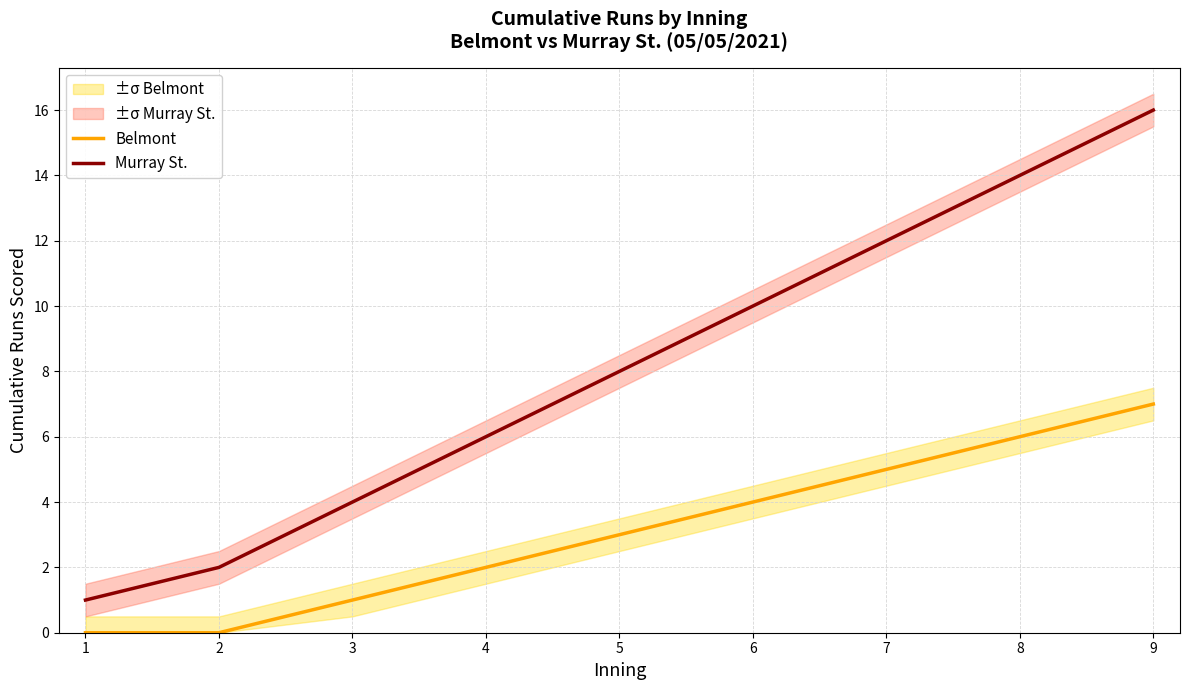

True or false: Belmont and Murray St. intersect in this chart.

False